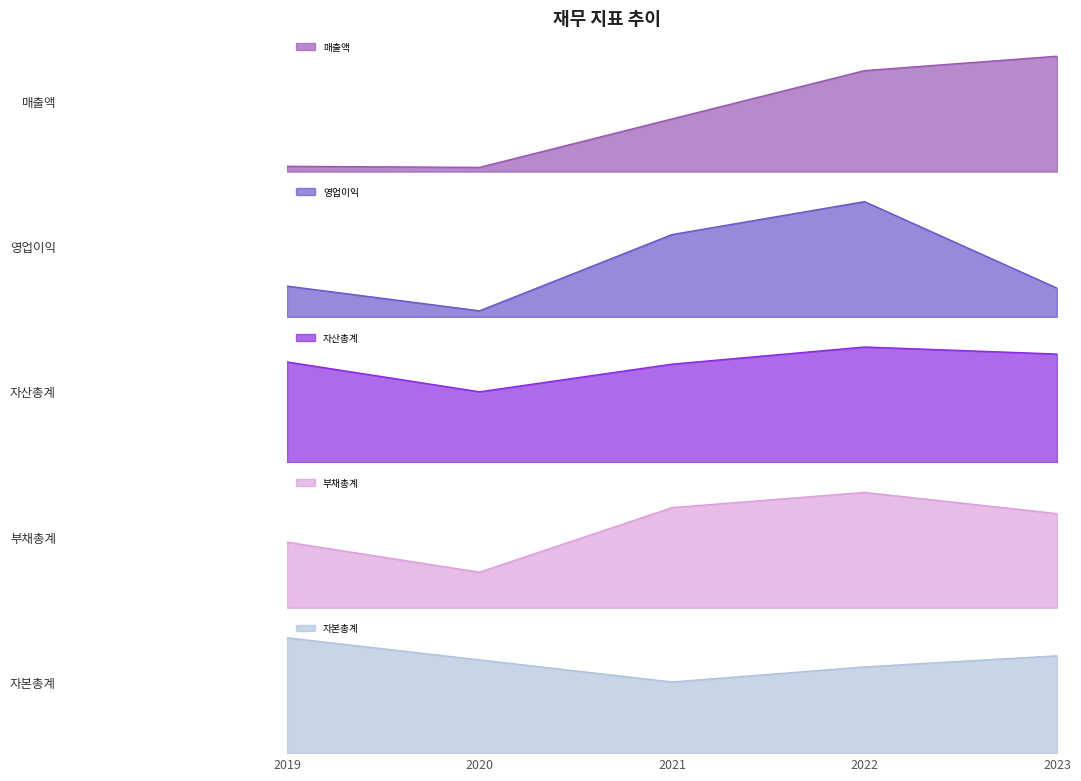

What is the approximate value of 영업이익 at 2023, to the nearest 5?

15